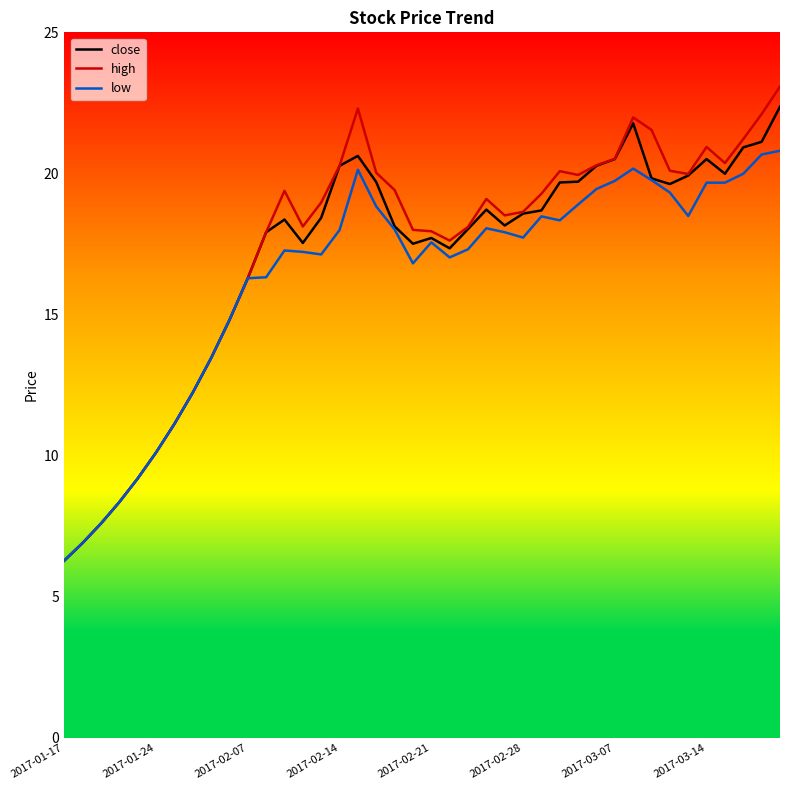

How many lines are shown in the chart?

3